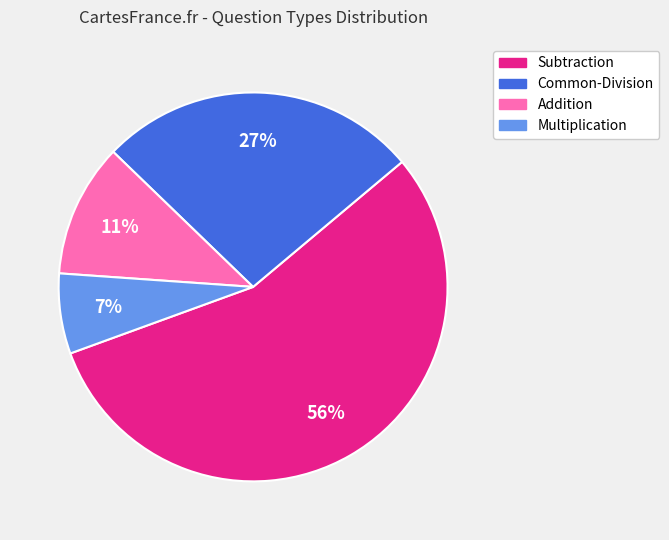

Does Subtraction account for over 50% of the chart?

Yes